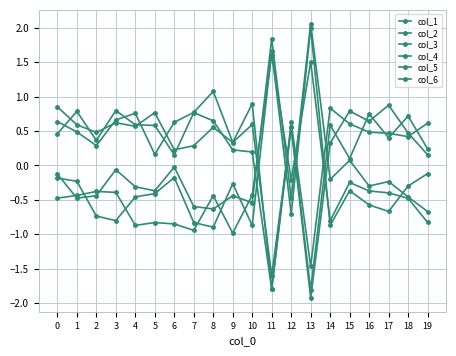

How many values in col_1 are above zero?

2